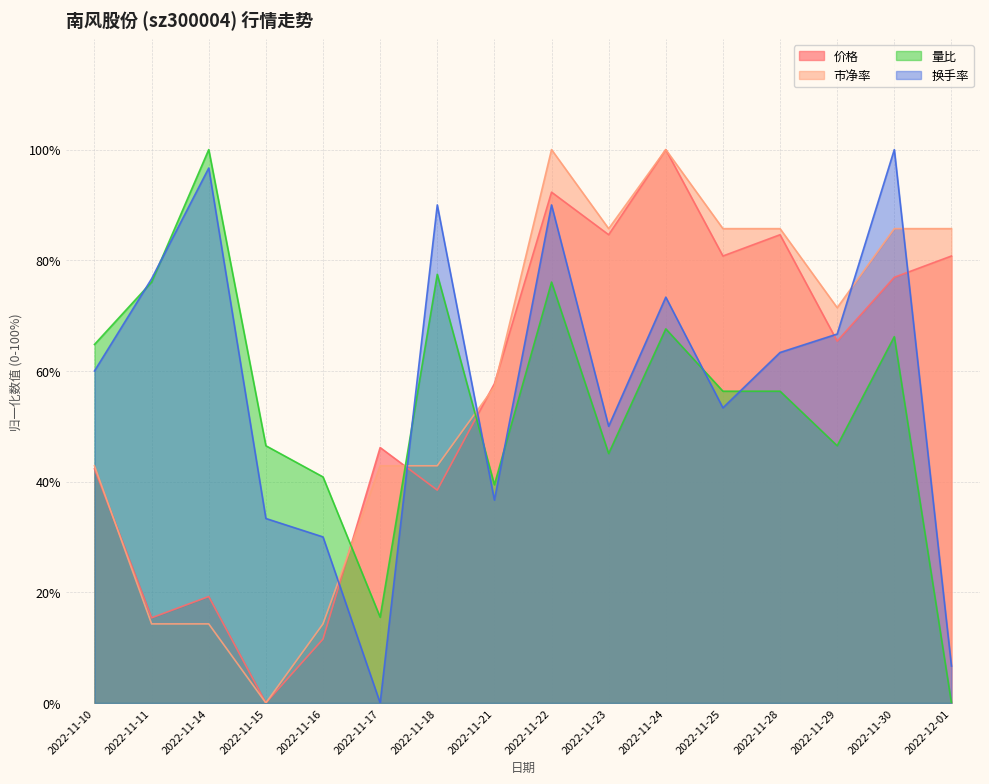

In 市净率, how many points are lower than both neighbors (excluding endpoints)?

3